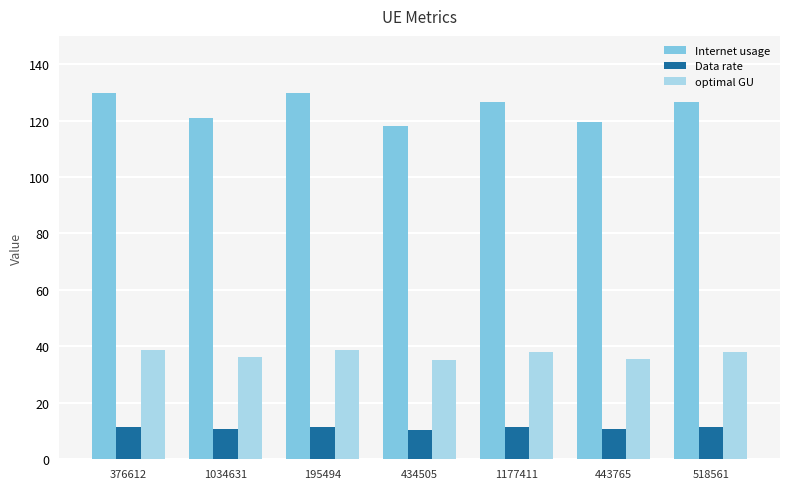

How many groups of bars are there?

7